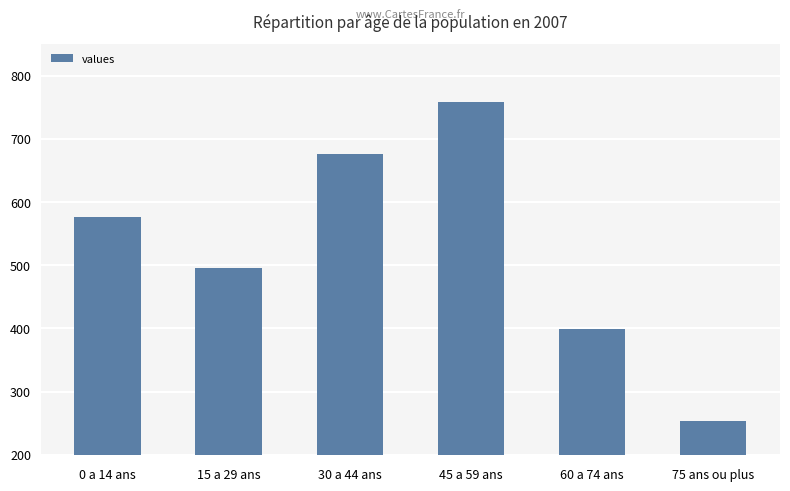

Which label corresponds to the smallest value in the chart?

75 ans ou plus